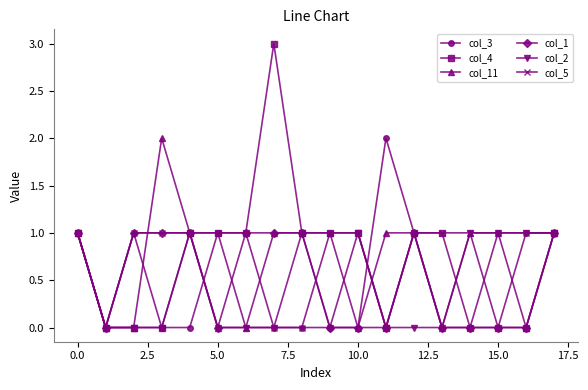

Reading left to right, transcribe all the data shown in this chart.

col_3: 1	0	1	0	0	1	1	0	0	0	0	2	1	0	0	1	1	1
col_4: 1	0	0	0	1	1	1	3	1	1	1	0	1	1	0	0	0	1
col_11: 1	0	0	2	1	0	0	1	1	1	0	1	1	0	1	1	0	1
col_1: 1	0	1	1	1	0	1	1	1	0	0	0	1	0	0	0	0	1
col_2: 1	0	0	0	1	0	0	0	1	0	1	0	0	0	1	1	1	1
col_5: 1	0	1	1	1	1	0	0	0	1	1	0	1	1	1	0	1	1